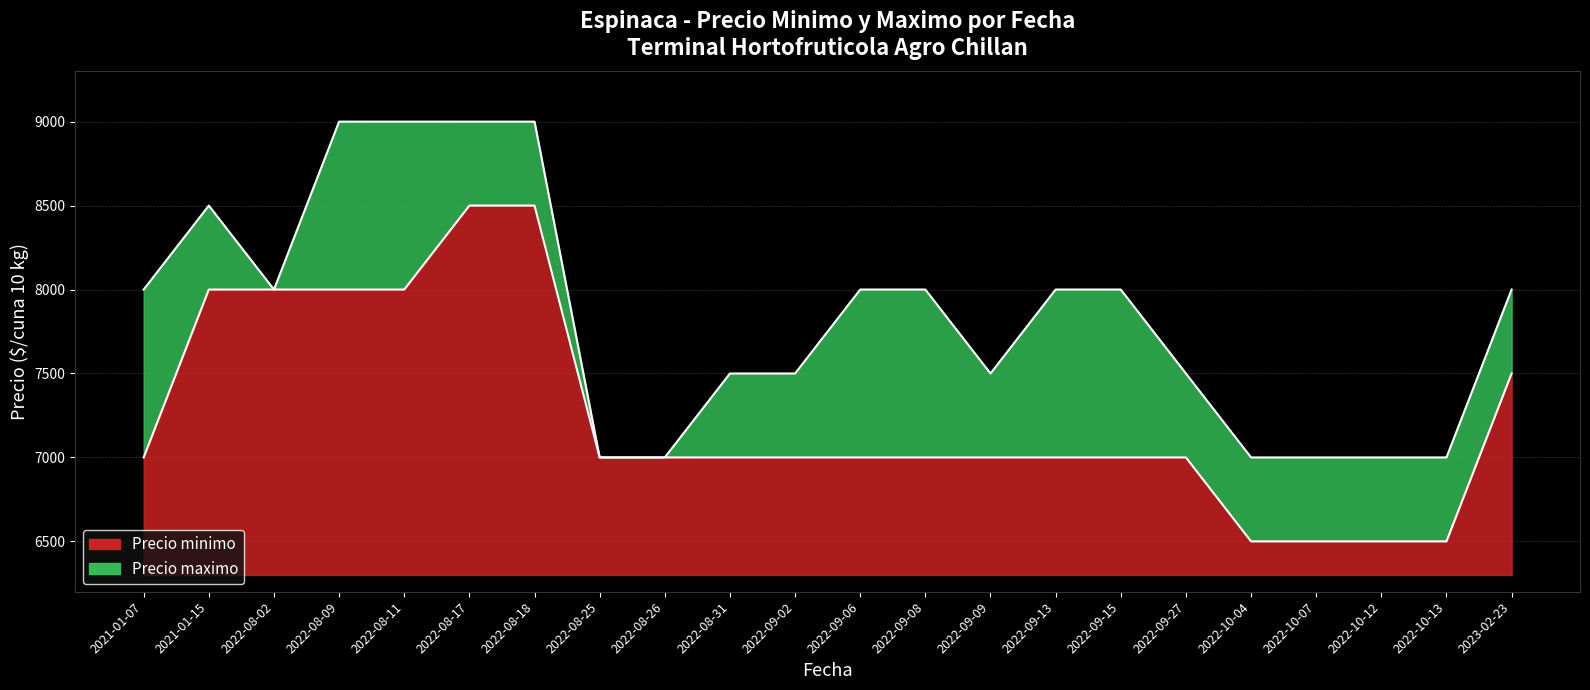

Does the chart have visible grid lines?

Yes